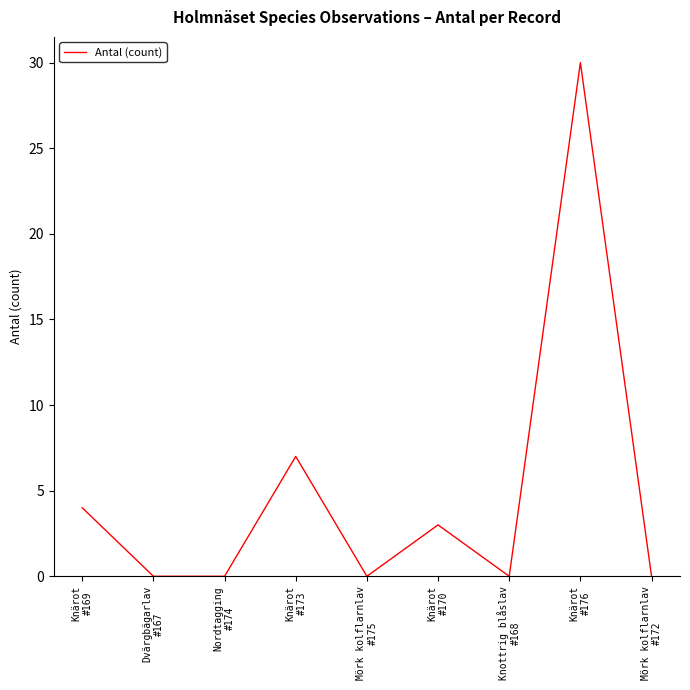

How many lines are shown in the chart?

1